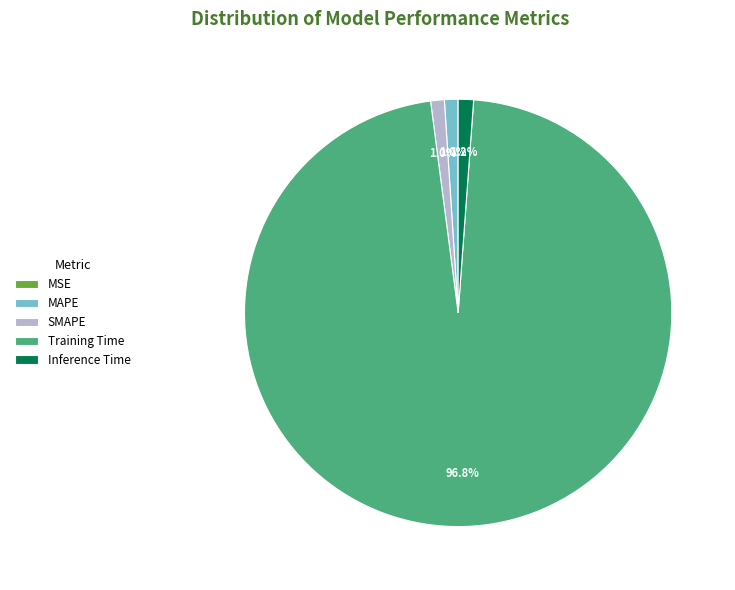

The Training Time slice represents 85% of the pie. True or false?

False